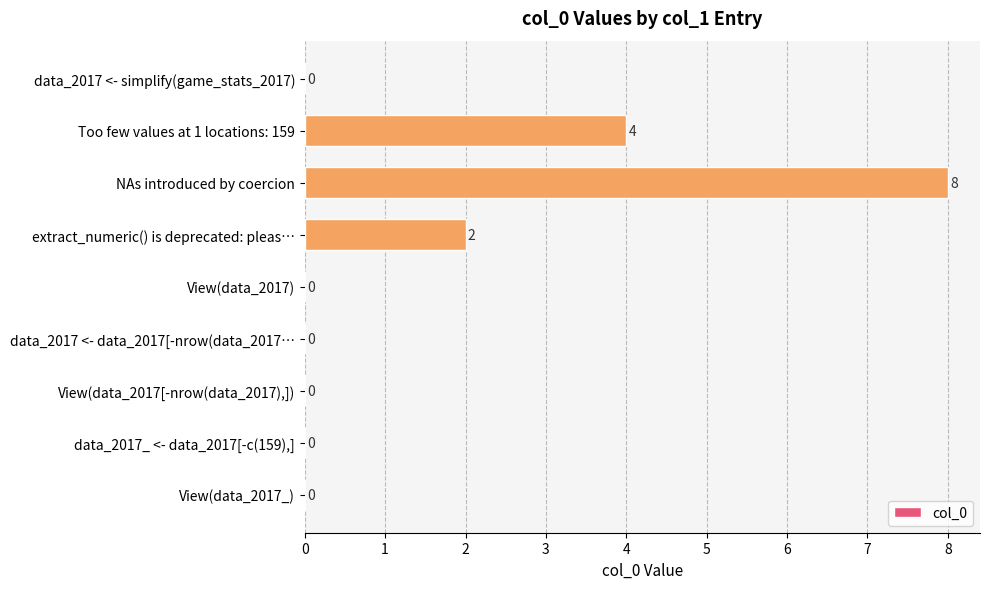

Count the number of data series in this chart.

1